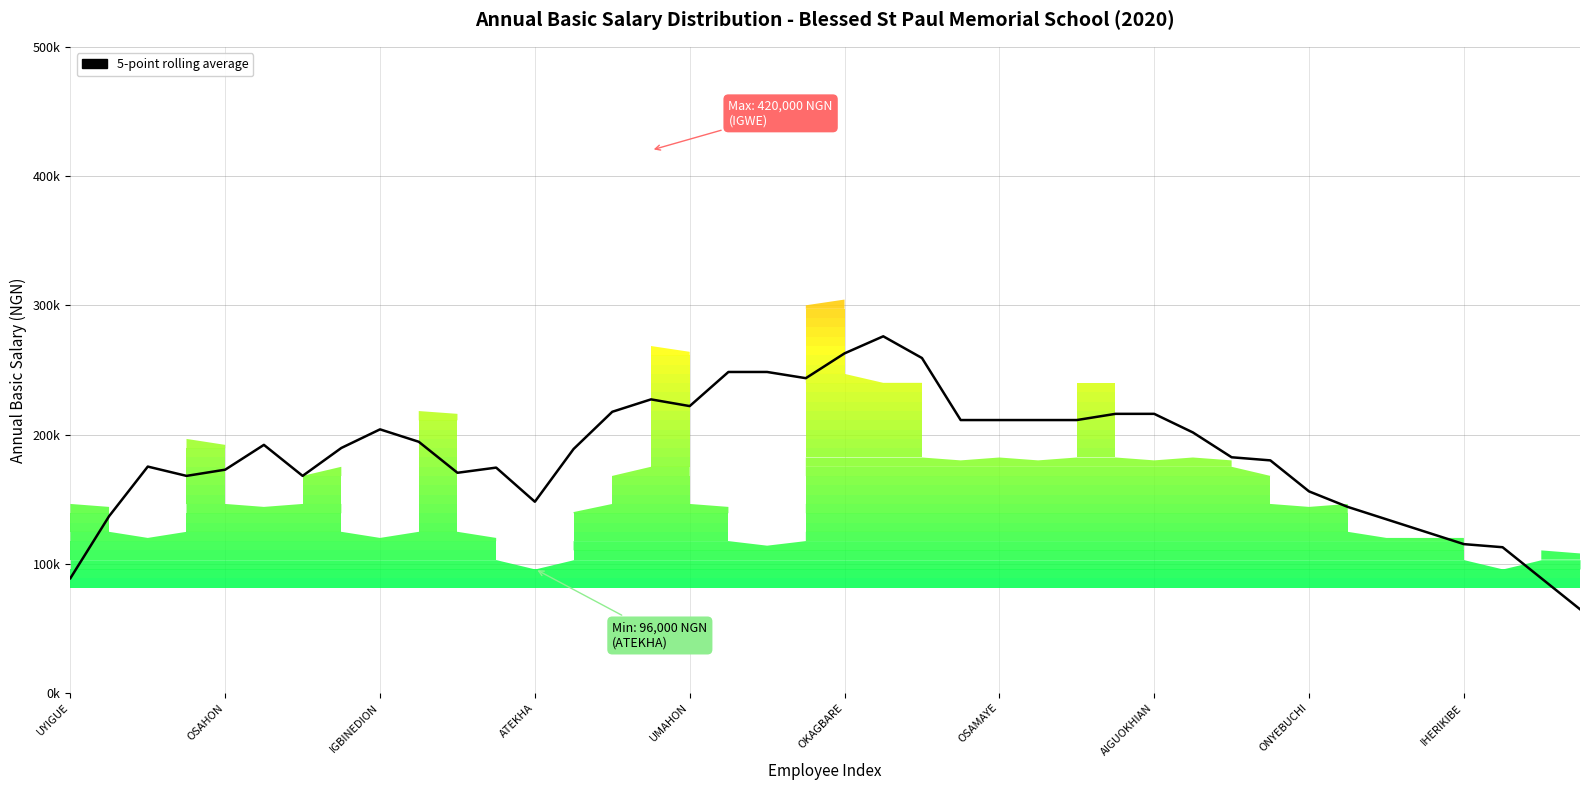

How many data points are less than 189600?

20